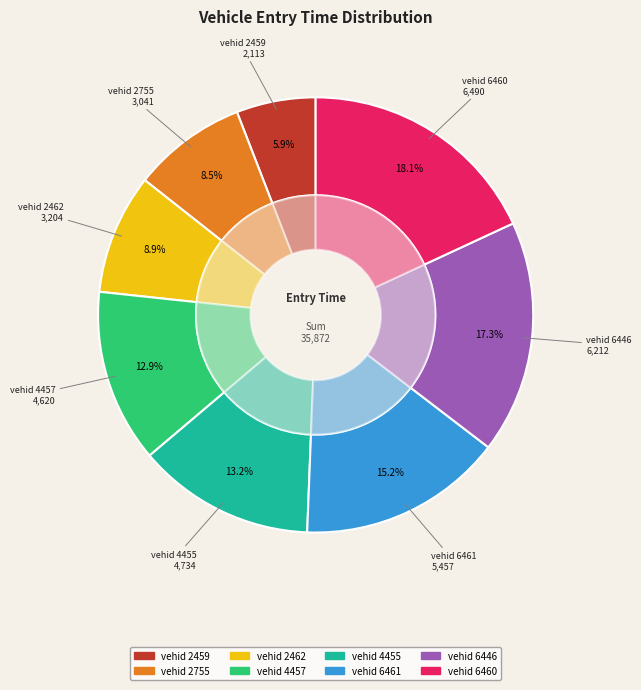

How many segments does this pie chart have?

8